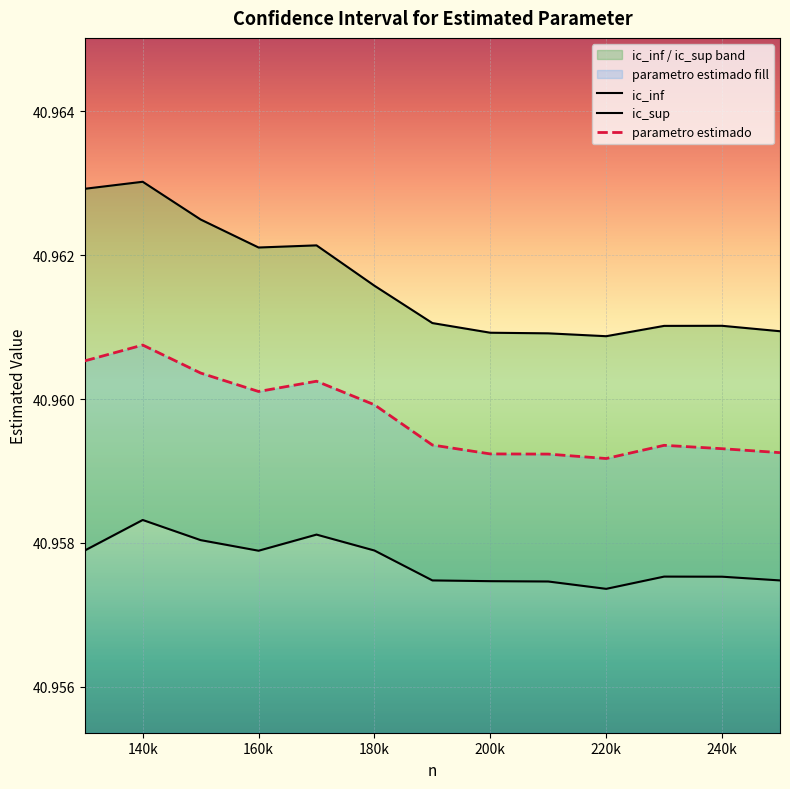

Is it true that parametro estimado equals 10.8 at 180k?

False